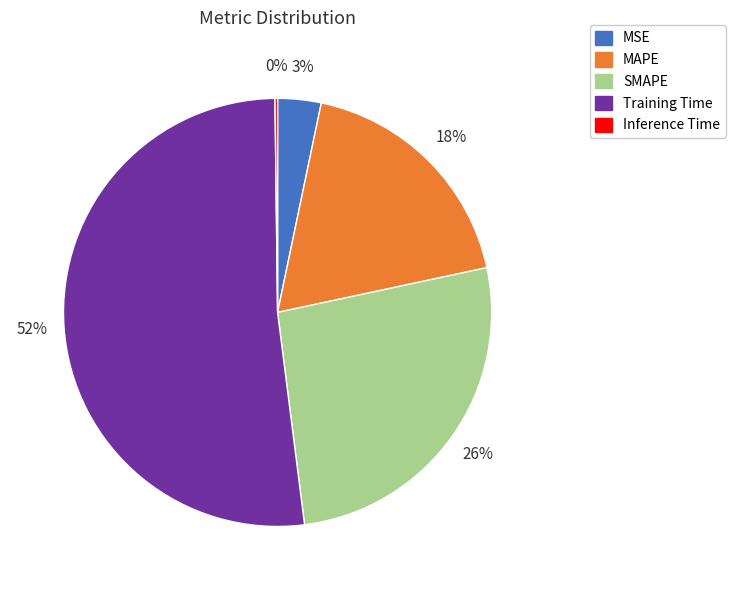

What percentage is the MAPE slice, to the nearest percent?

18%